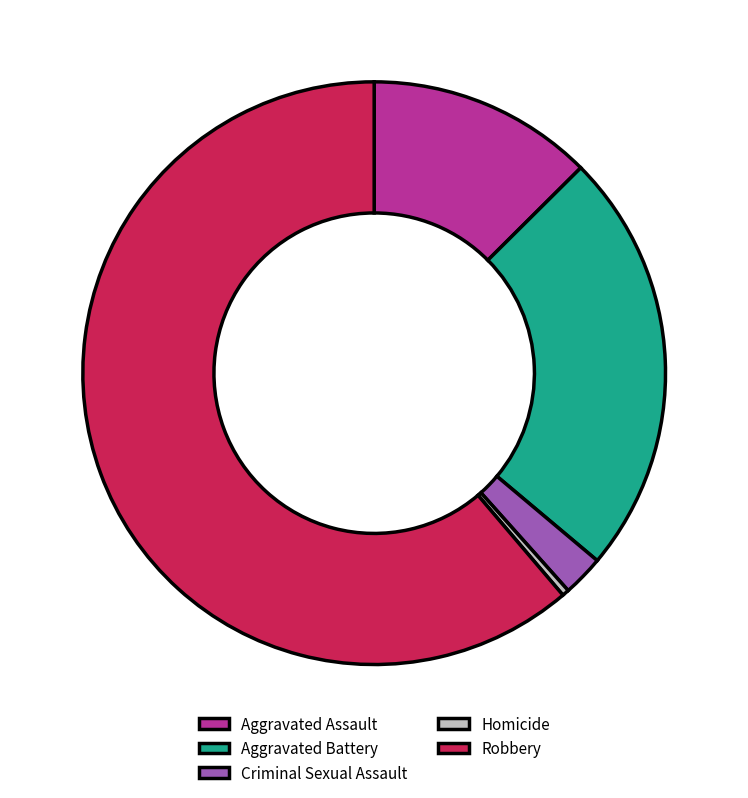

What is the ratio of the value at Aggravated Assault to the value at Robbery?

0.2